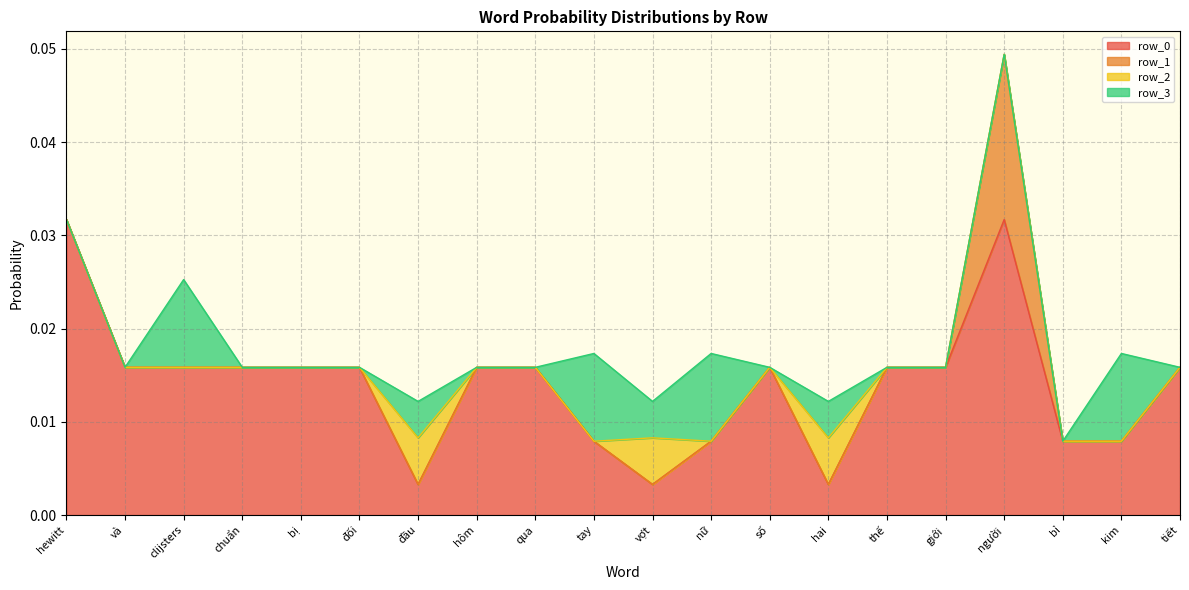

Is the value of row_3 at tiết greater than the value of row_2 at đối?

No